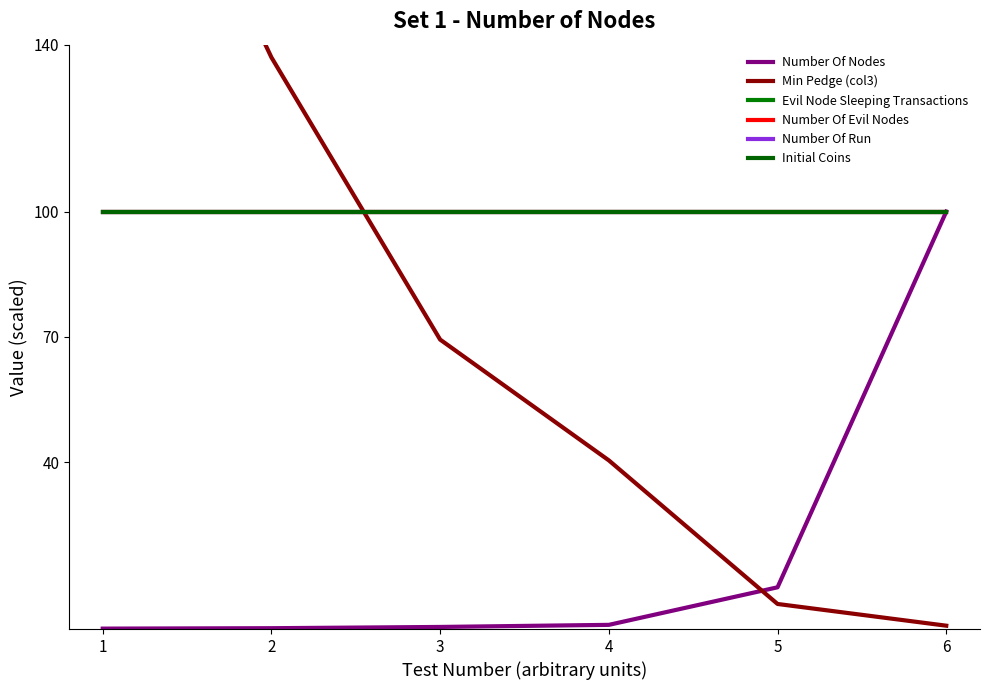

Reading left to right, what are all the values shown in this chart?

Number Of Nodes: 0.1	0.2	0.5	1.0	10.0	100.0
Min Pedge (col3): 222.2	137.0	69.3	40.4	6.0	0.8
Evil Node Sleeping Transactions: 100.0	100.0	100.0	100.0	100.0	100.0
Number Of Evil Nodes: 100.0	100.0	100.0	100.0	100.0	100.0
Number Of Run: 100.0	100.0	100.0	100.0	100.0	100.0
Initial Coins: 100.0	100.0	100.0	100.0	100.0	100.0